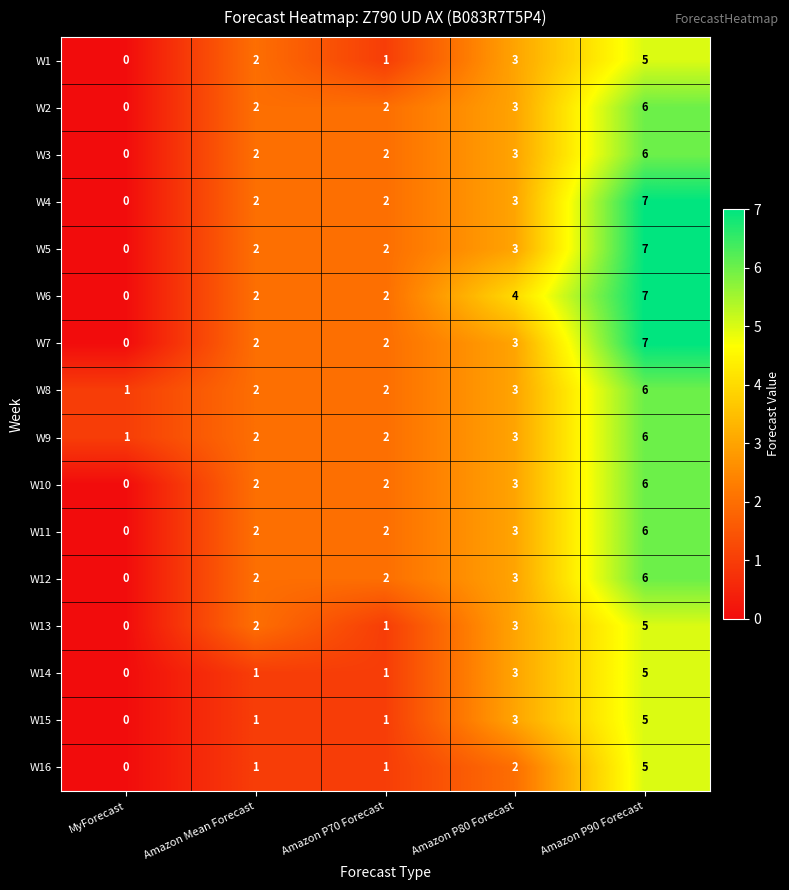

What is the difference between the maximum and minimum values in the W13 series?

5